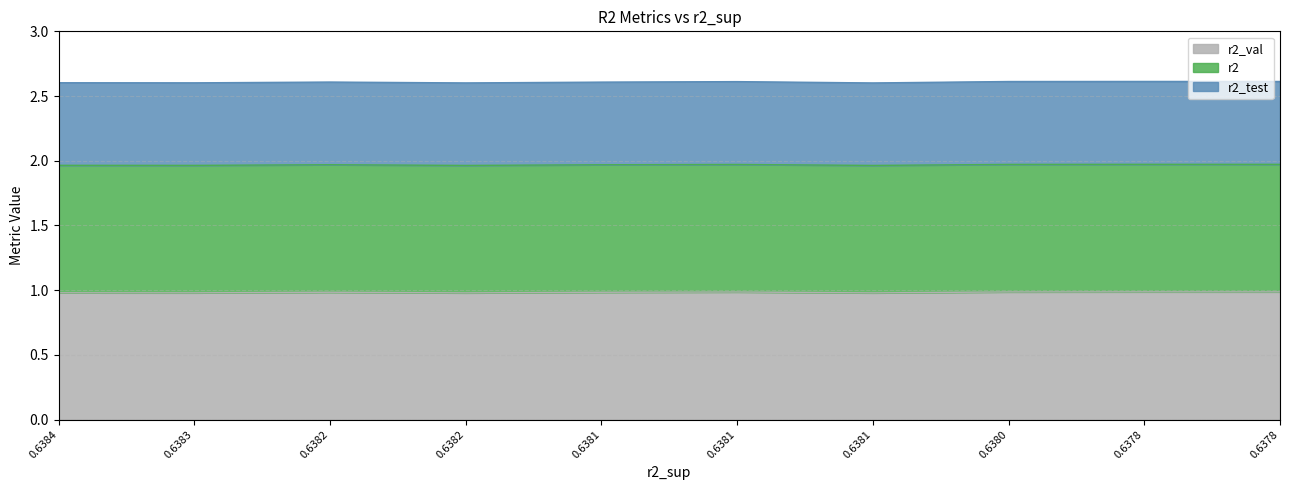

What is the smallest value displayed?

1.0